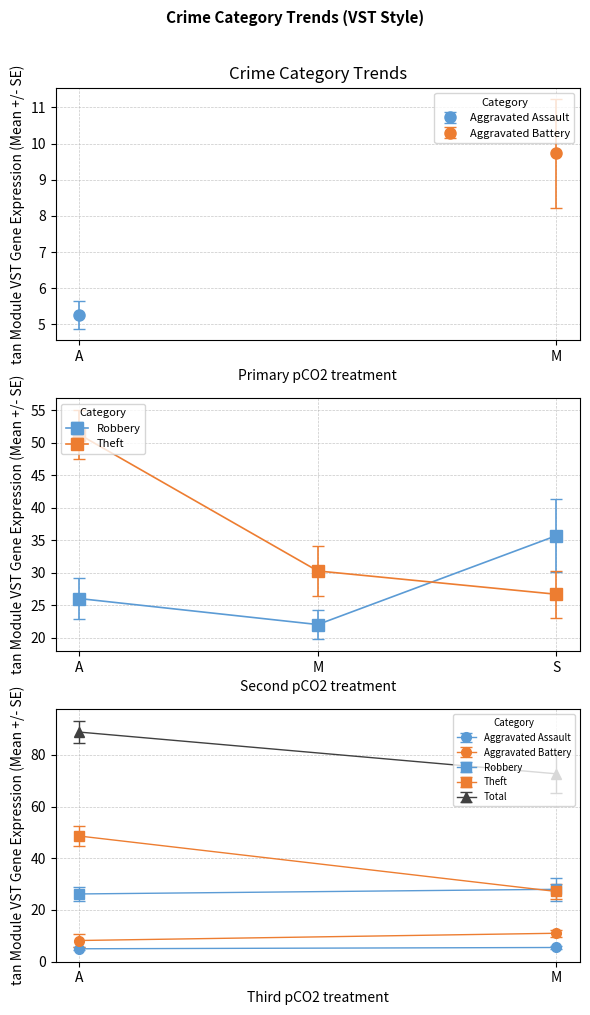

Which category has the lowest value in the Robbery series?

M